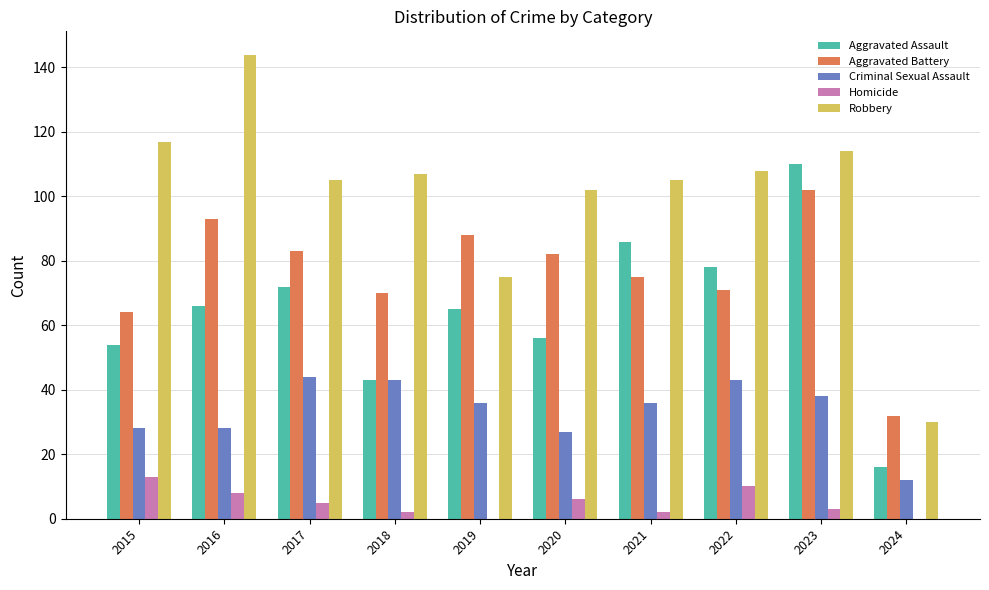

Reading left to right, list all the values displayed in this chart.

Aggravated Assault: 2015=54	2016=66	2017=72	2018=43	2019=65	2020=56	2021=86	2022=78	2023=110	2024=16
Aggravated Battery: 2015=64	2016=93	2017=83	2018=70	2019=88	2020=82	2021=75	2022=71	2023=102	2024=32
Criminal Sexual Assault: 2015=28	2016=28	2017=44	2018=43	2019=36	2020=27	2021=36	2022=43	2023=38	2024=12
Homicide: 2015=13	2016=8	2017=5	2018=2	2019=0	2020=6	2021=2	2022=10	2023=3	2024=0
Robbery: 2015=117	2016=144	2017=105	2018=107	2019=75	2020=102	2021=105	2022=108	2023=114	2024=30